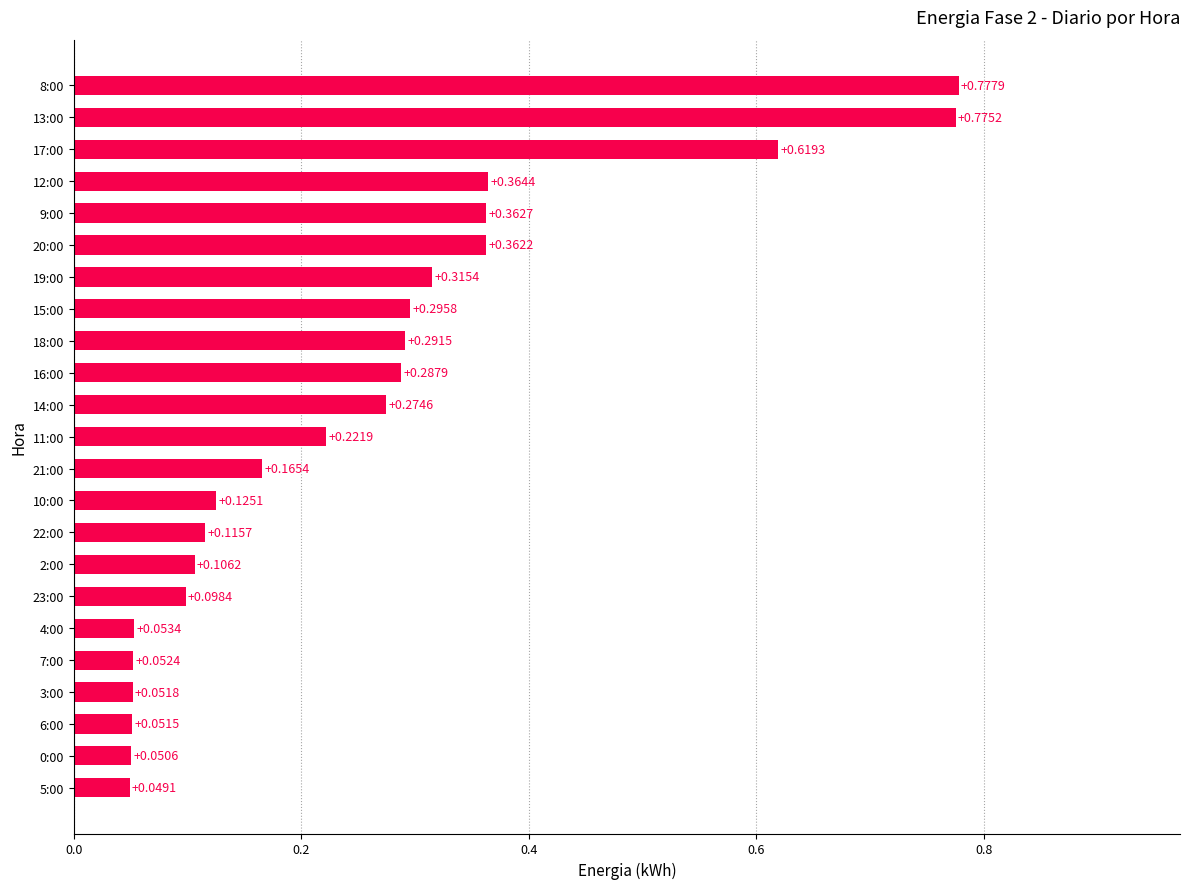

Between 13:00 and 7:00, which is larger?

13:00